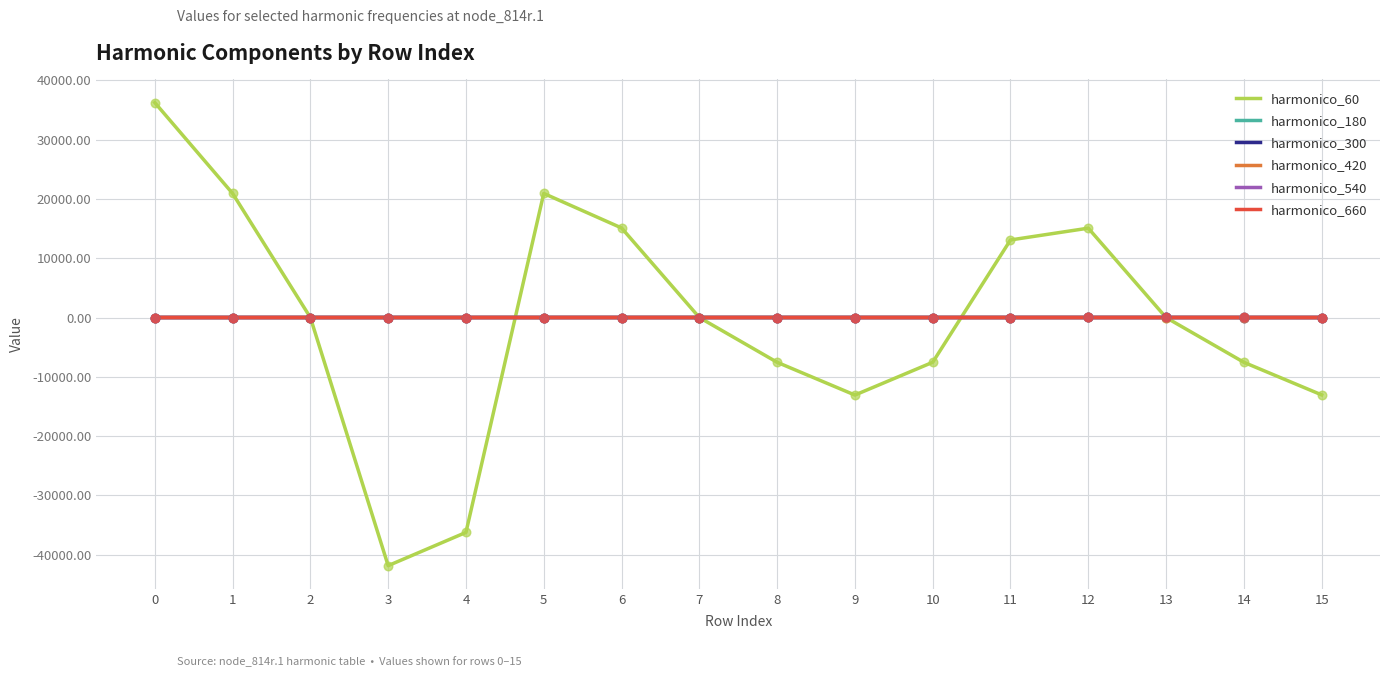

Which series has the widest spread of values?

harmonico_60